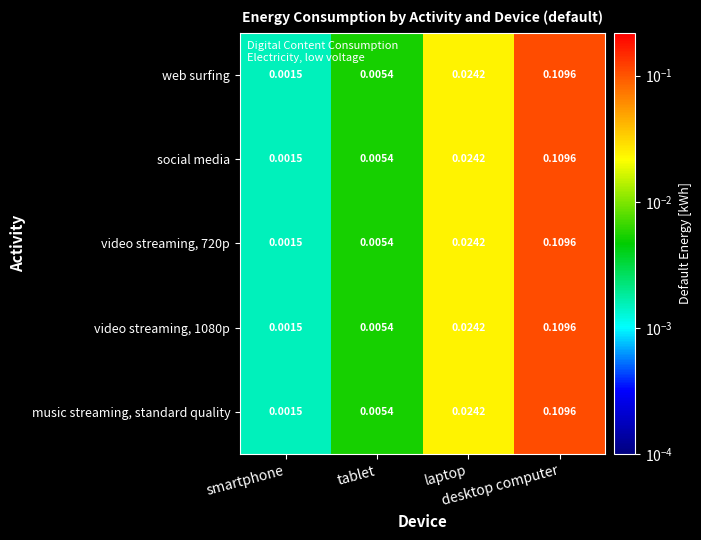

Reading left to right, what are all the values shown in this chart?

web surfing: smartphone=0.0	tablet=0.0	laptop=0.0	desktop computer=0.1
social media: smartphone=0.0	tablet=0.0	laptop=0.0	desktop computer=0.1
video streaming, 720p: smartphone=0.0	tablet=0.0	laptop=0.0	desktop computer=0.1
video streaming, 1080p: smartphone=0.0	tablet=0.0	laptop=0.0	desktop computer=0.1
music streaming, standard quality: smartphone=0.0	tablet=0.0	laptop=0.0	desktop computer=0.1